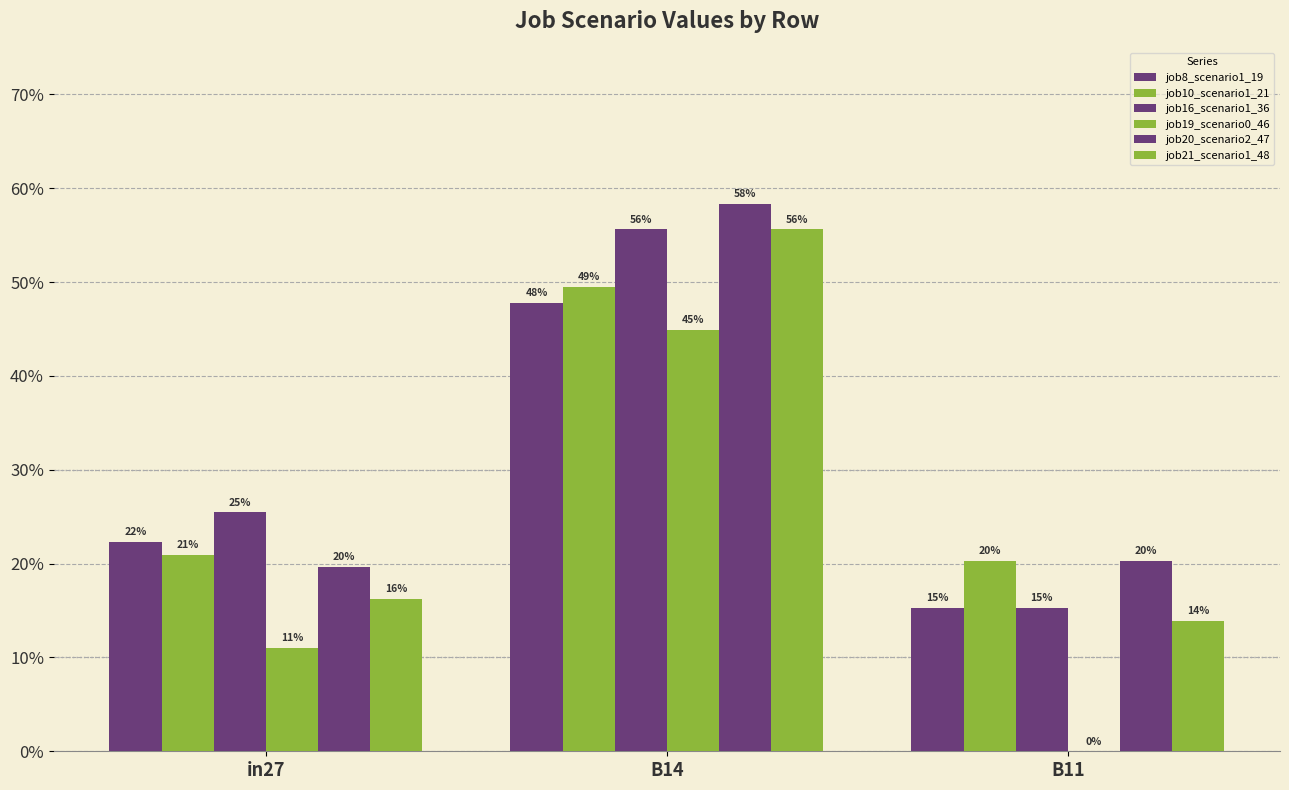

Reading right to left, transcribe all the data shown in this chart.

job8_scenario1_19: 0.2	0.5	0.2
job10_scenario1_21: 0.2	0.5	0.2
job16_scenario1_36: 0.2	0.6	0.3
job19_scenario0_46: 0.0	0.4	0.1
job20_scenario2_47: 0.2	0.6	0.2
job21_scenario1_48: 0.1	0.6	0.2